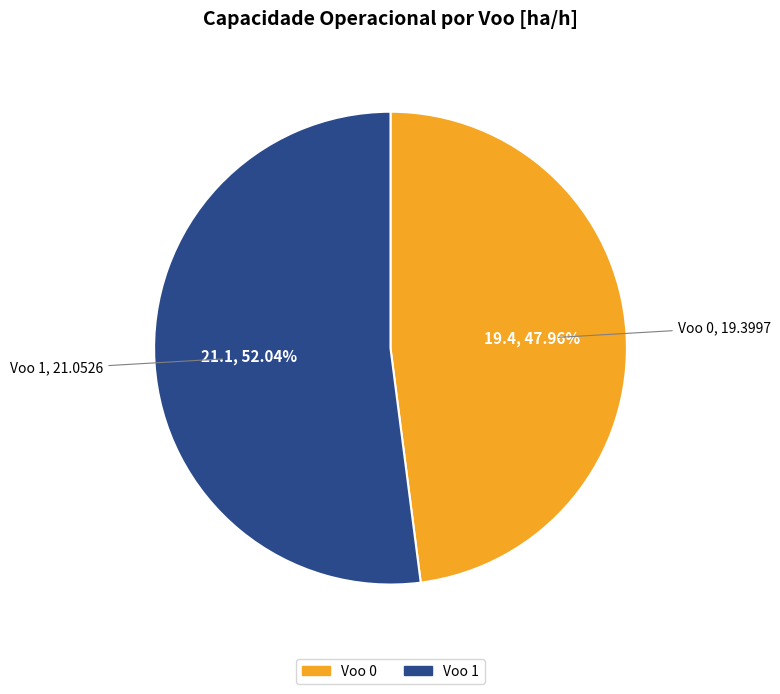

Count the number of slices in the pie.

2